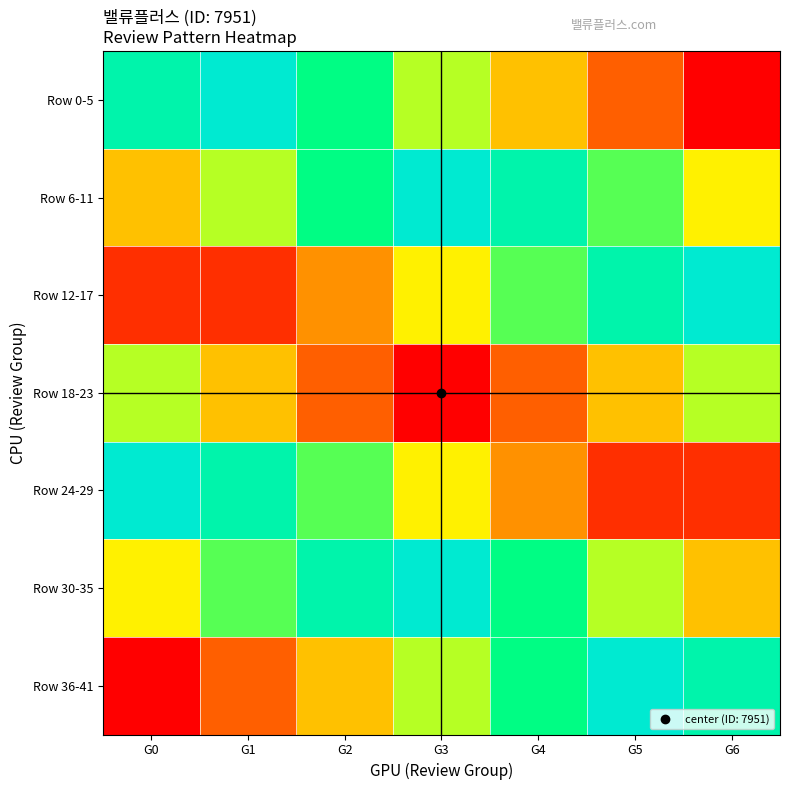

Which series has the largest range (max minus min)?

Row 0-5